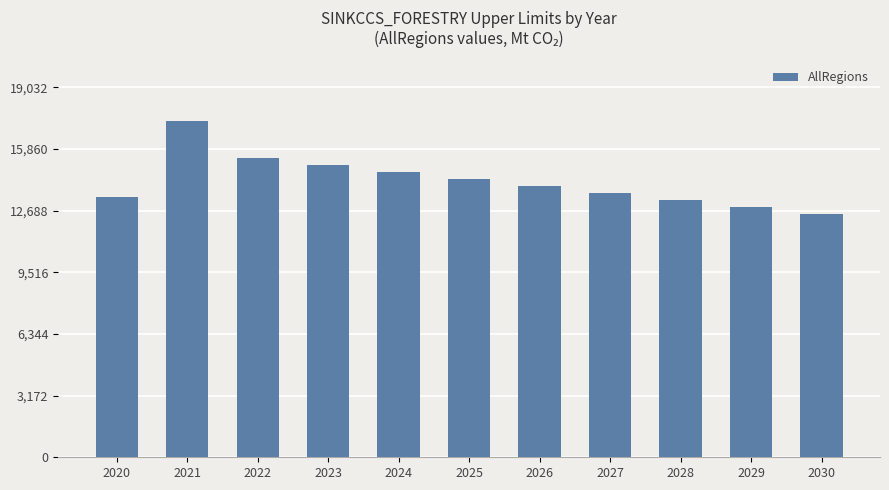

Between 2022 and 2023, which is larger?

2022